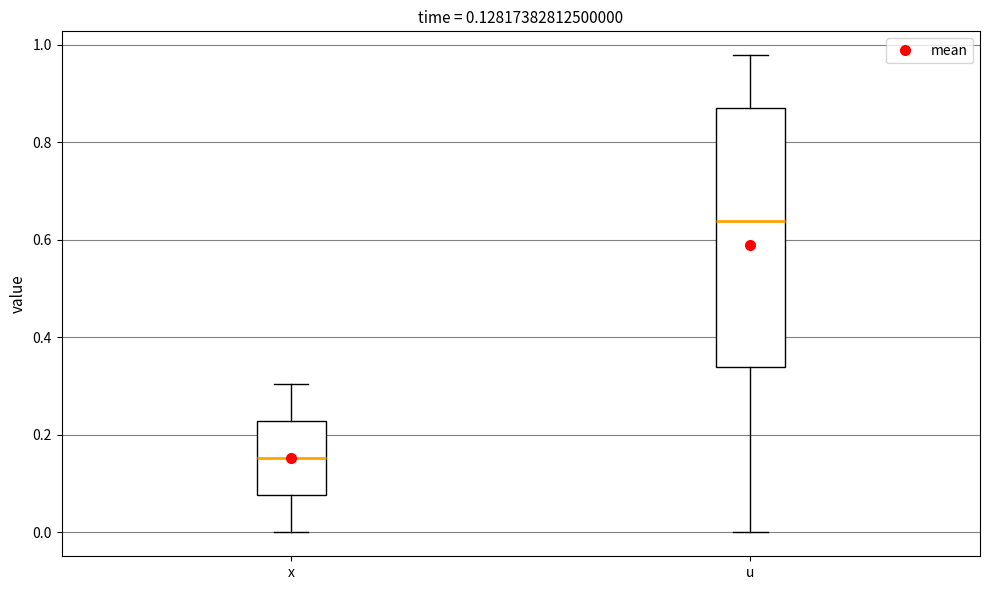

Comparing the boxes themselves (not the whiskers), which one is the tallest?

u